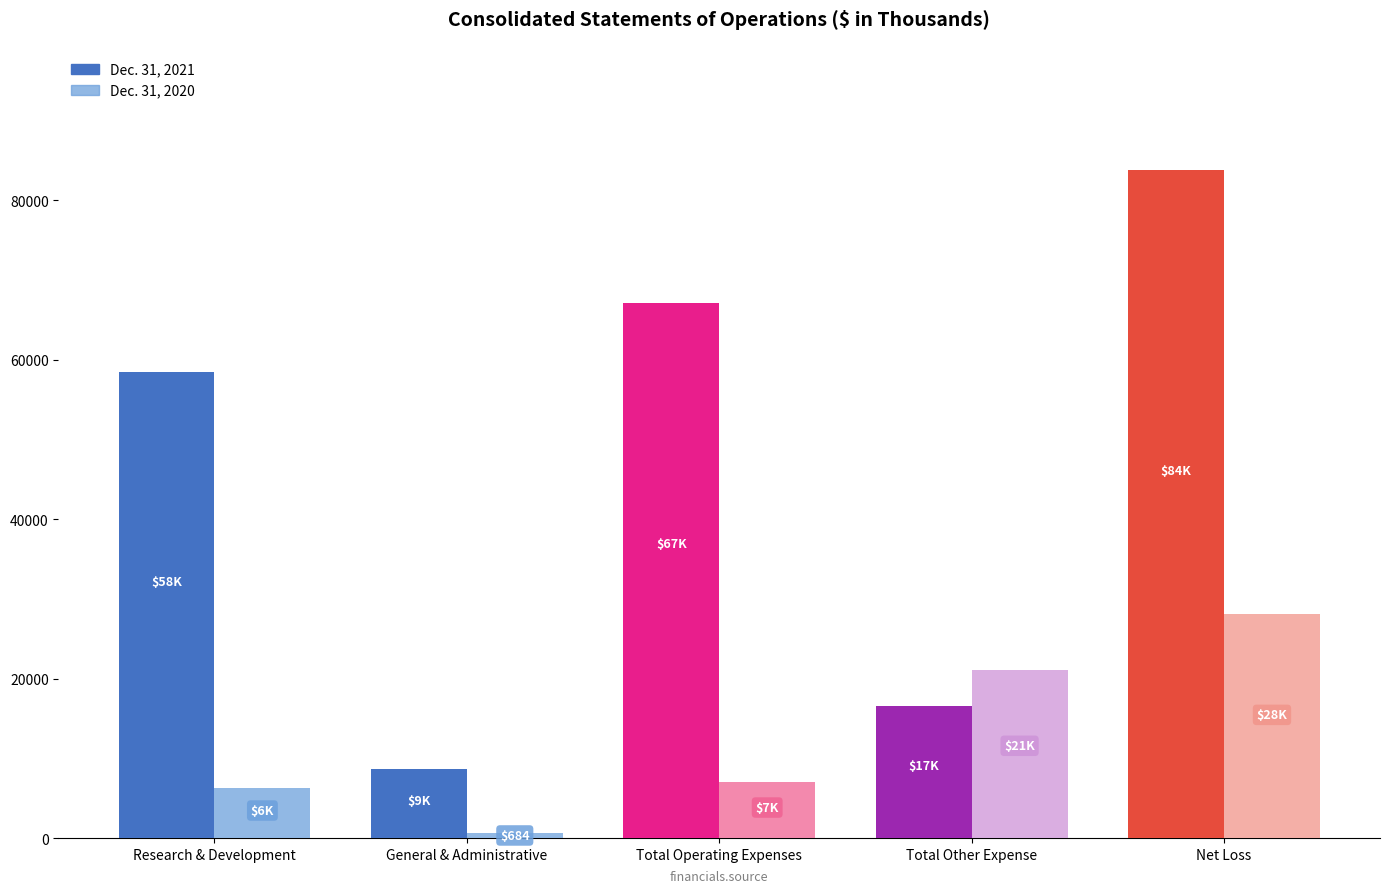

What is the label of the 3rd bar from the left?

Total Operating Expenses